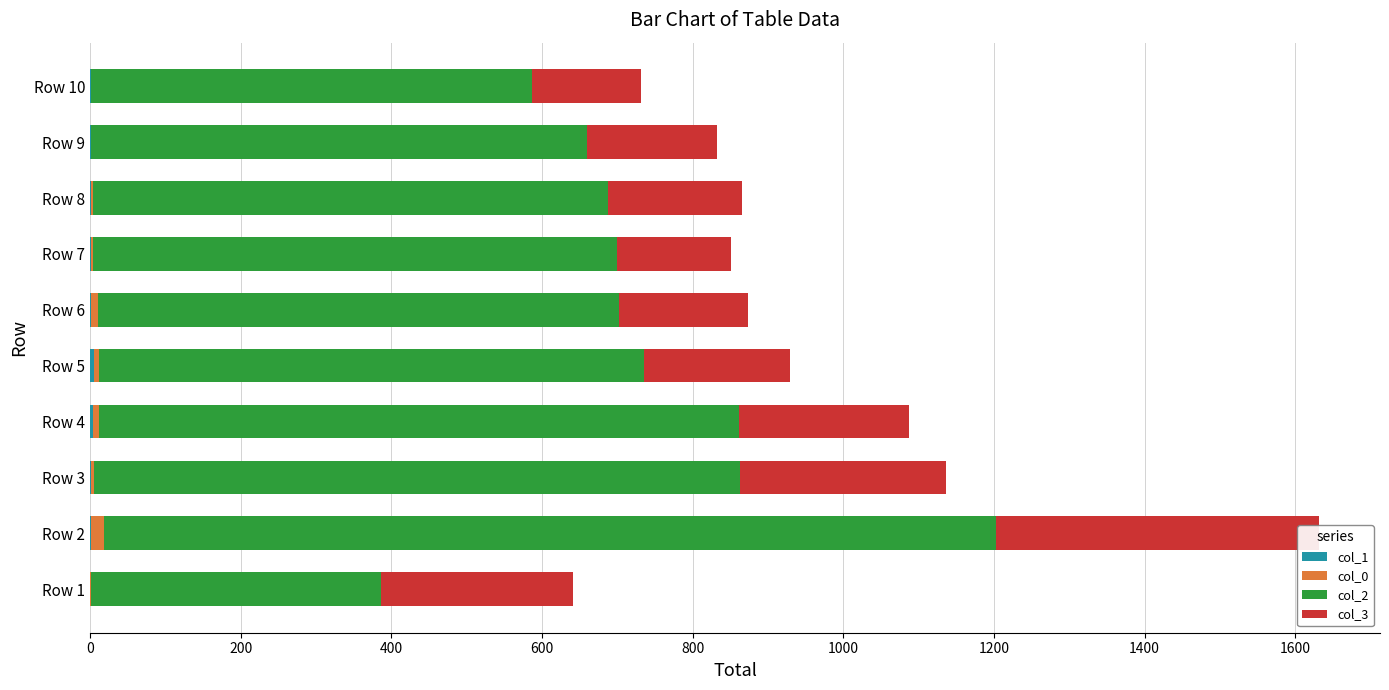

What are all the series names shown in the legend?

col_1, col_0, col_2, col_3